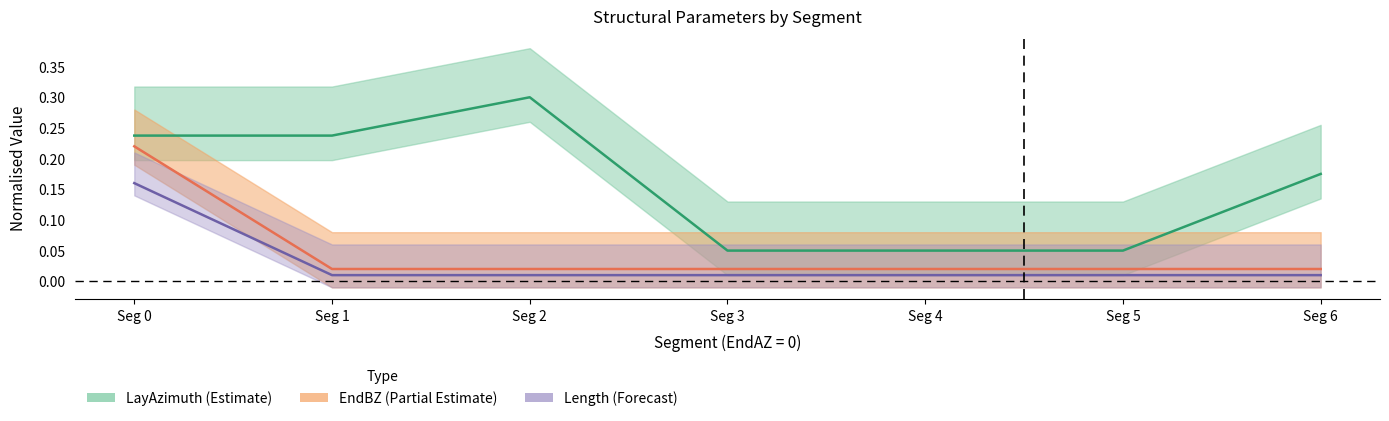

Which series has the largest total across all categories?

LayAzimuth